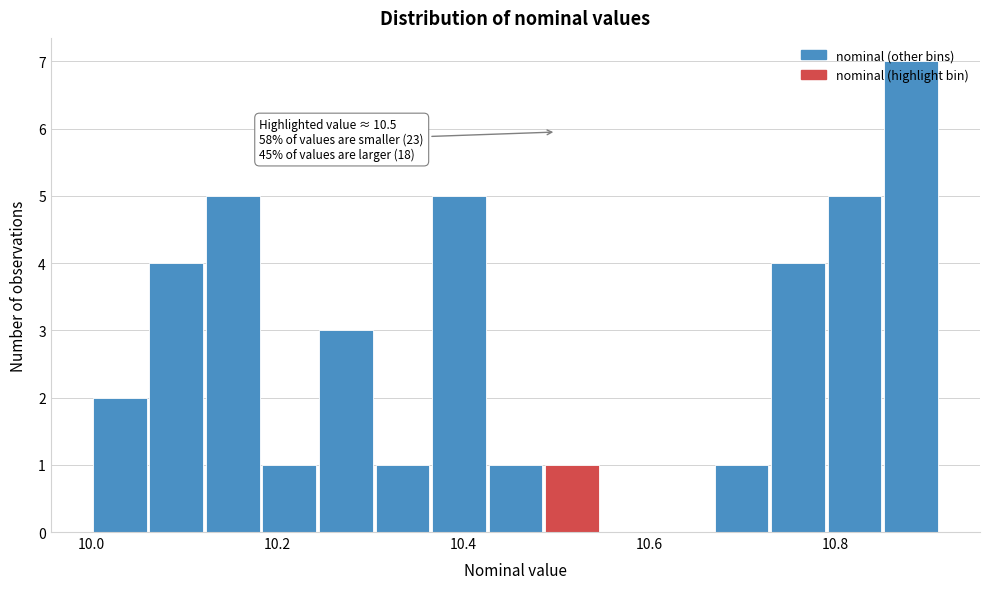

Around what value on the x-axis is the tallest bar? Give the approximate position of its centre, as read against the axis.

10.88